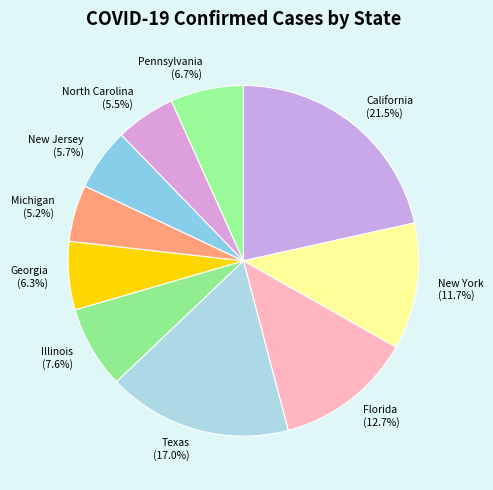

Is it true that Pennsylvania is 1% of the pie?

False